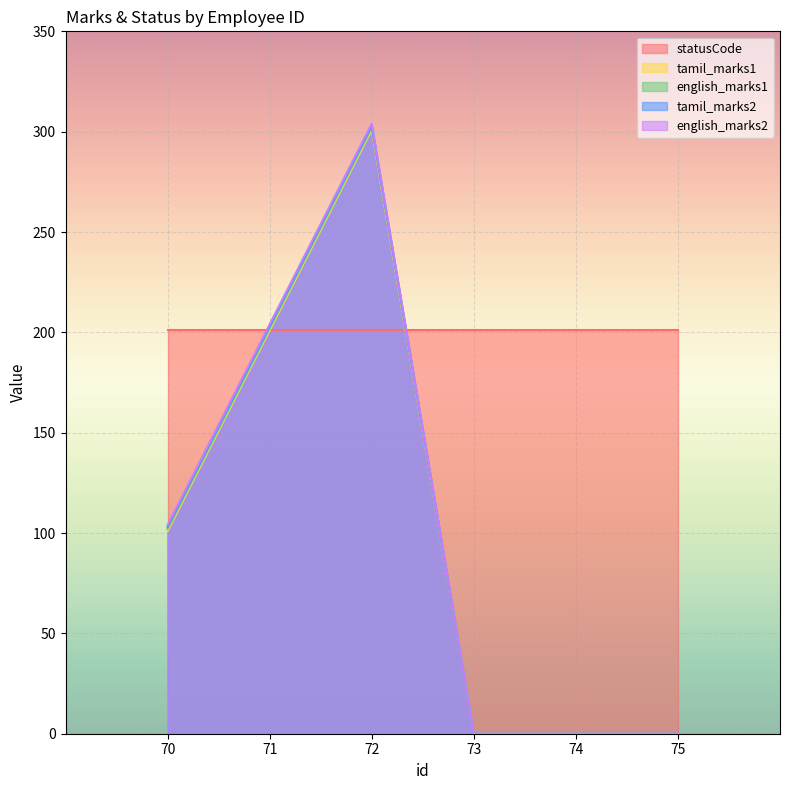

How many categories are shown in the chart?

6